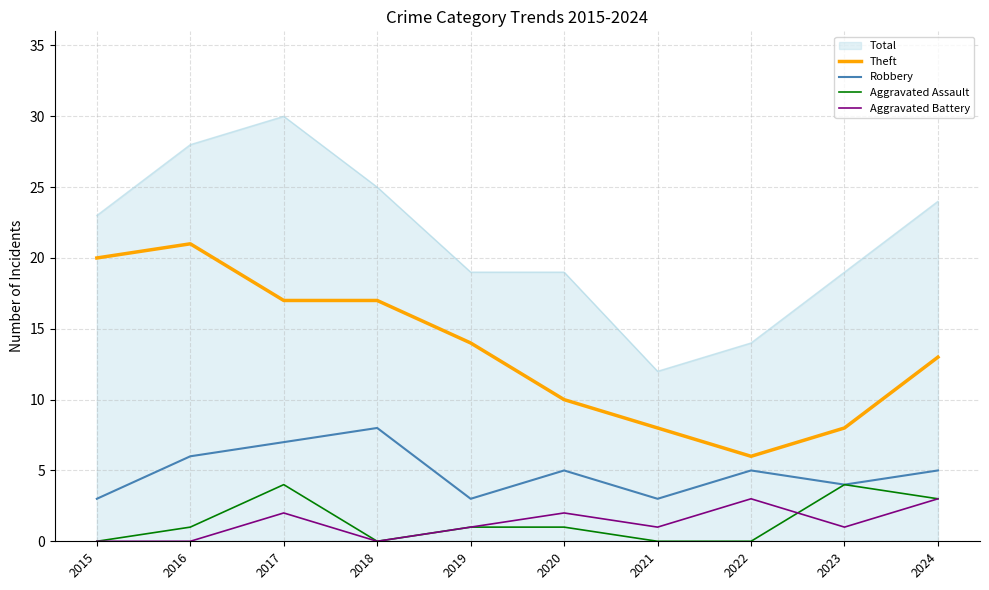

Is the value of Theft at 2018 greater than the value of Aggravated Assault at 2023?

Yes